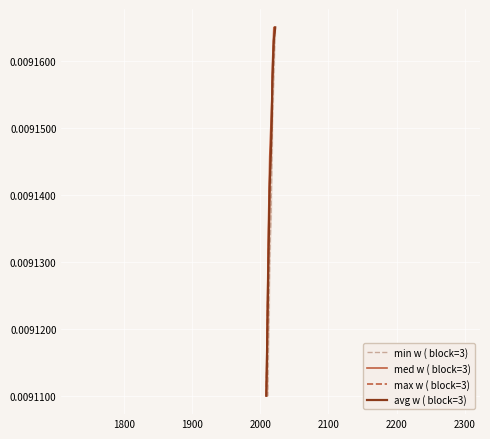

How many lines are shown in the chart?

4